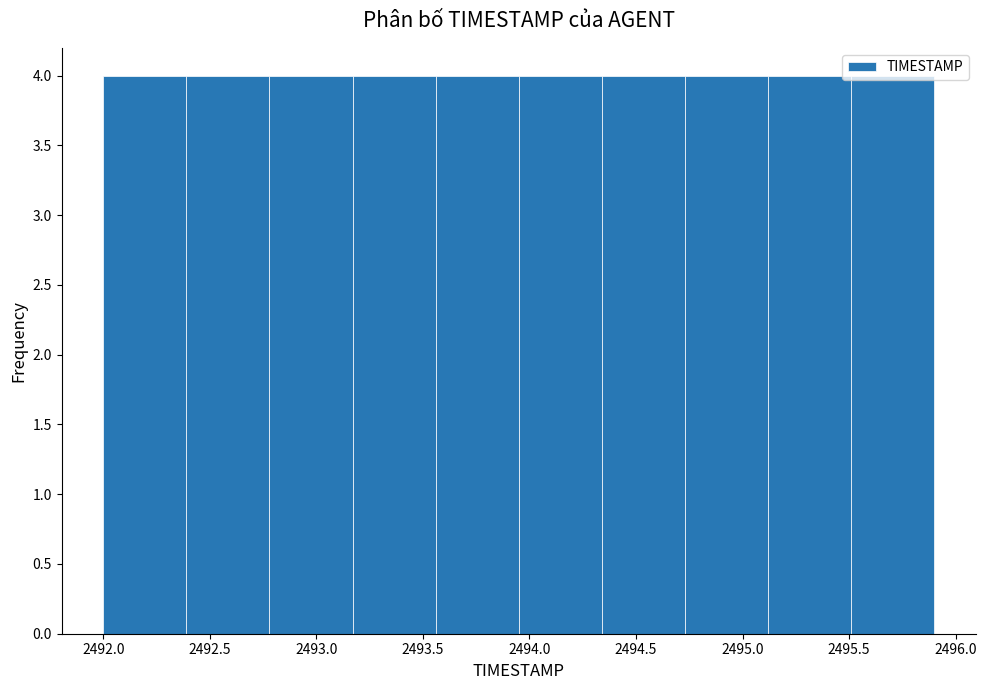

What is the height of the bar covering 2493.56 to 2493.95 on the x-axis? Neither the bar edges nor the heights are printed on the chart, so give them approximately, as read against the axes.

4